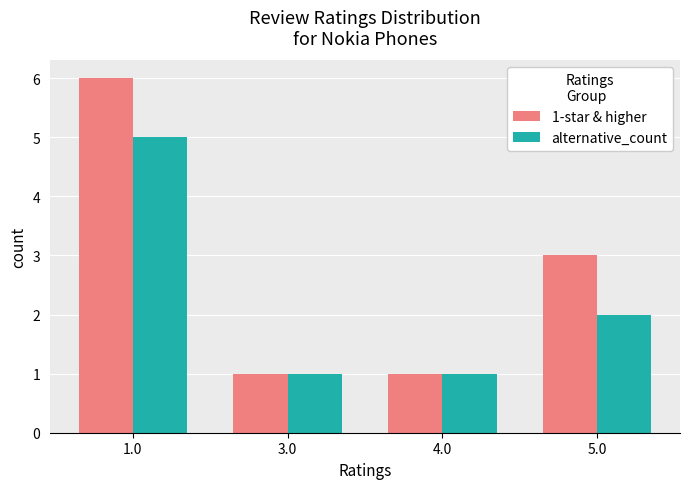

What are all the series names shown in the legend?

1-star & higher, alternative_count